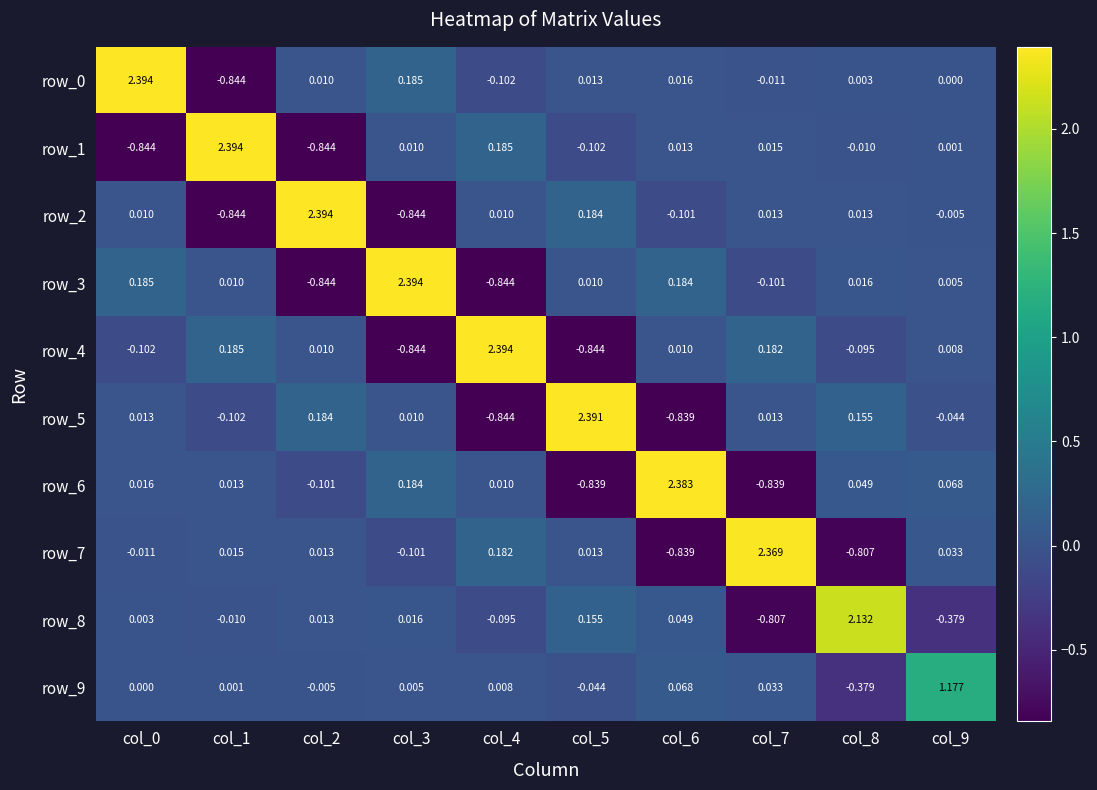

Between col_2 and col_5, which series saw the biggest shift?

row_2